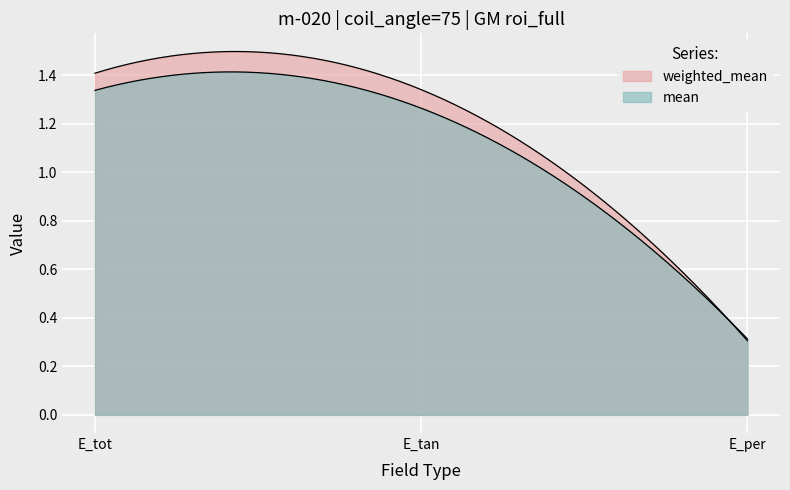

Count the number of data series in this chart.

2